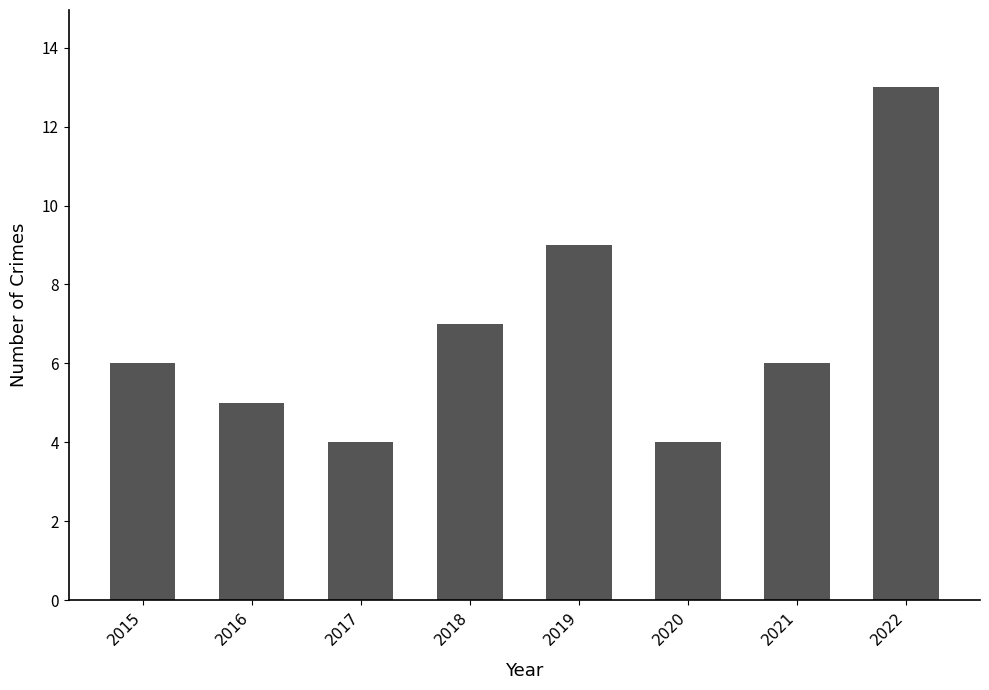

What is the difference between the maximum and minimum values?

9